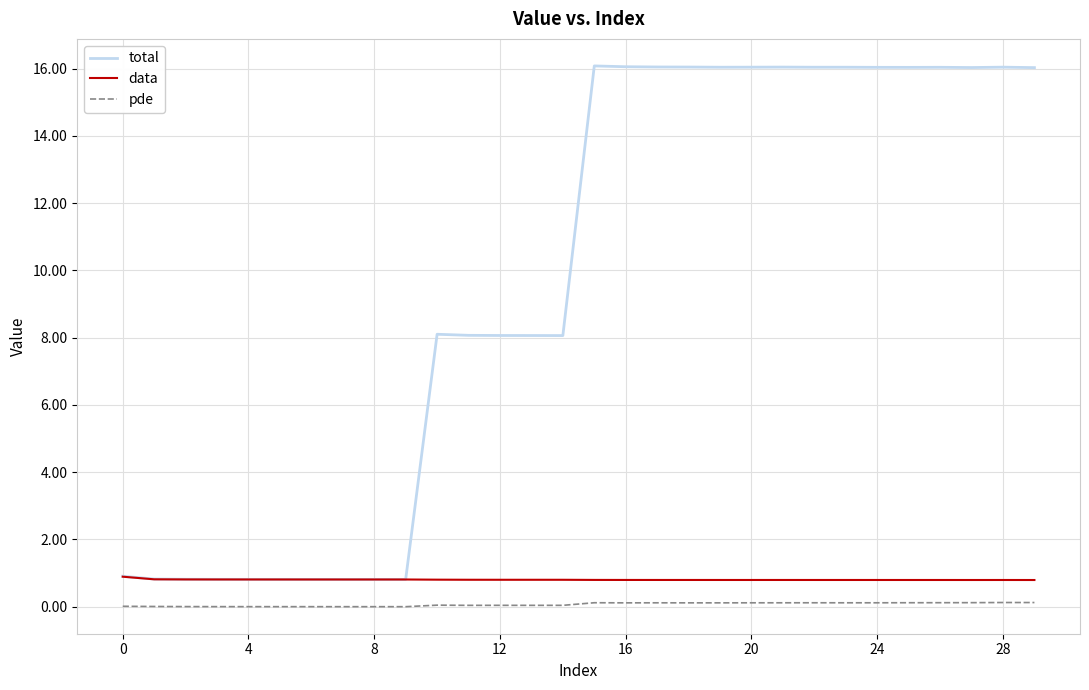

True or false: total and pde cross at least once.

False